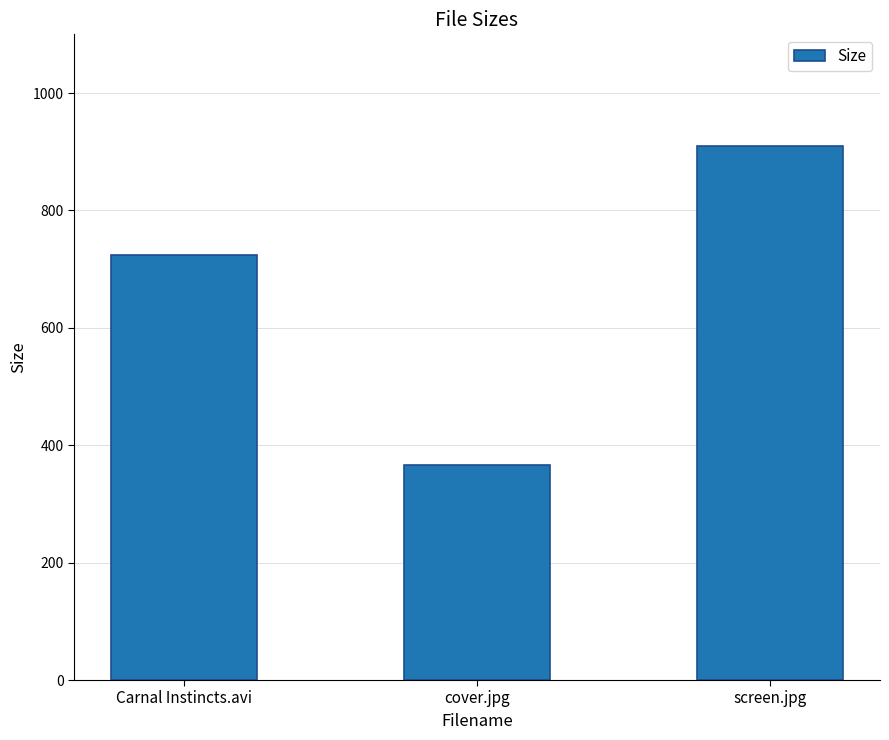

What is the minimum value shown in the chart?

366.9